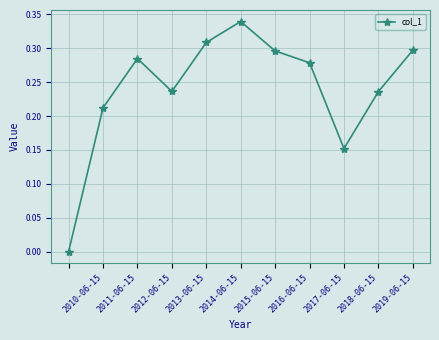

How many points are lower than both their immediate neighbors (excluding endpoints)?

2